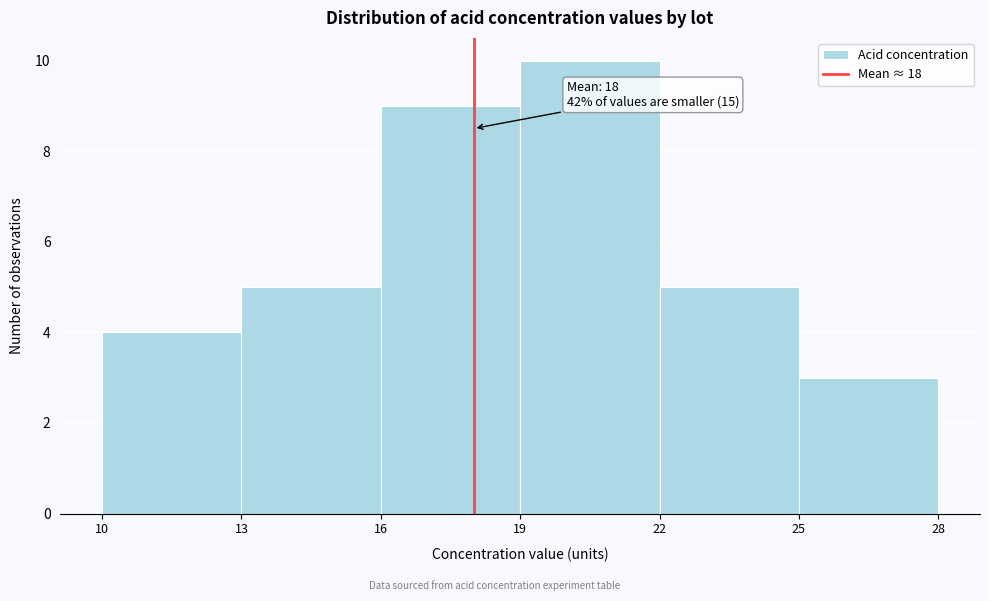

Over which range of the x-axis is the bar tallest?

19 to 22